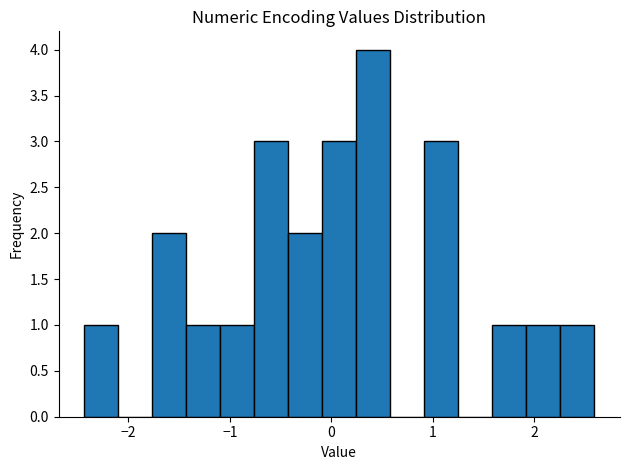

Around what value on the x-axis is the tallest bar? Give the approximate position of its centre, as read against the axis.

0.4